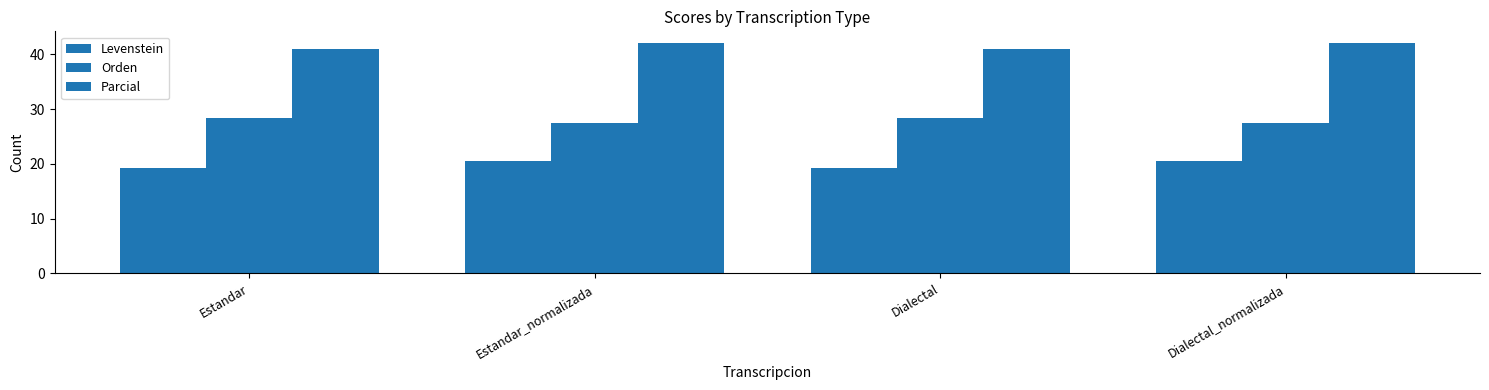

How many categories are shown in the chart?

4